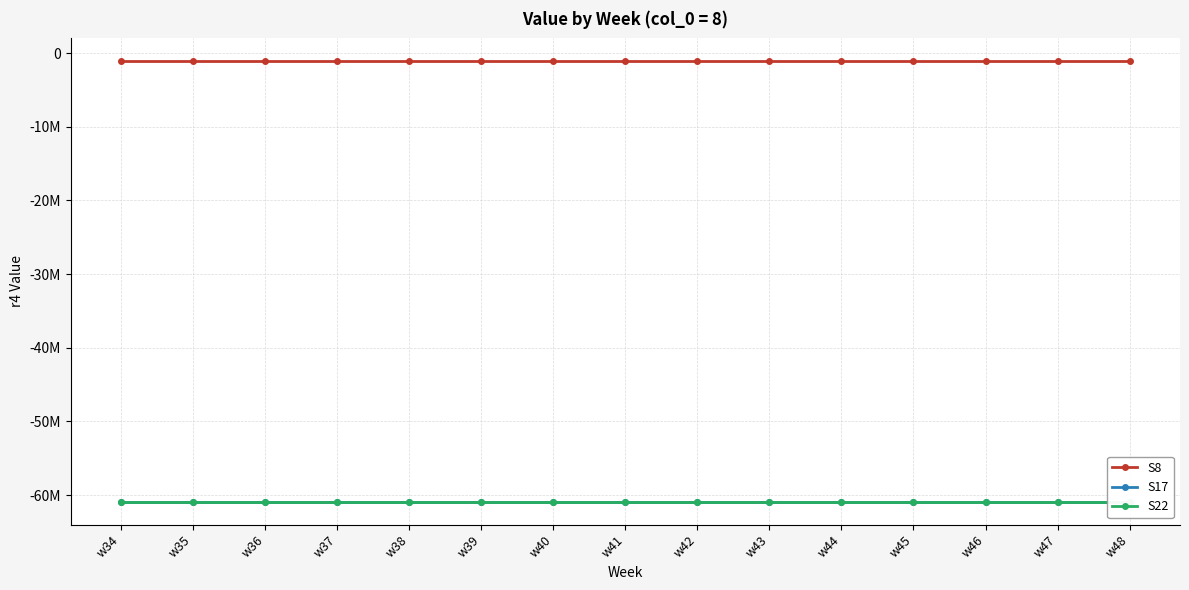

The S22 series shows -61000000 at w41. True or false?

True